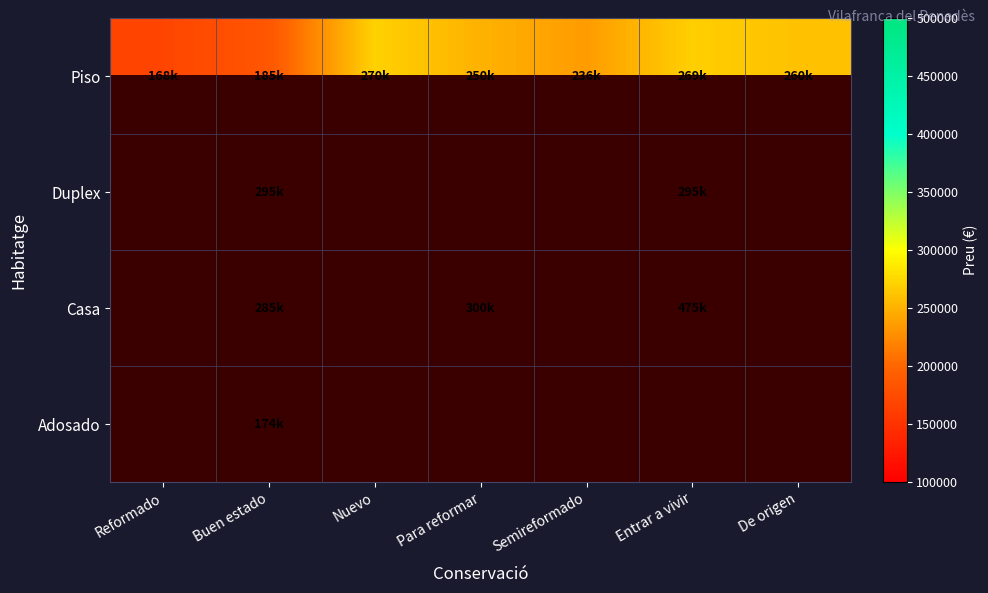

Is it true that Duplex equals 101507.8 at Buen estado?

False